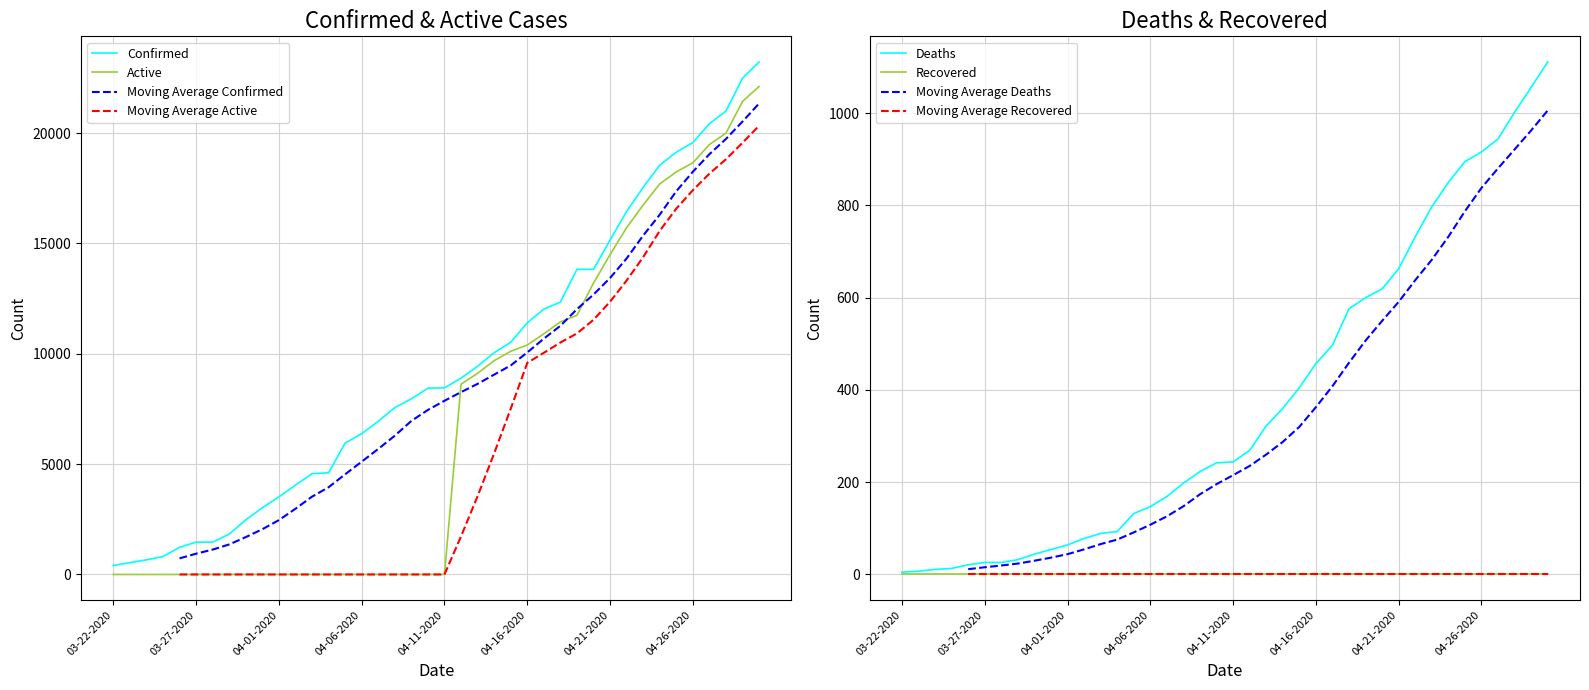

Is it true that Active equals 7915 at 04-03-2020?

False